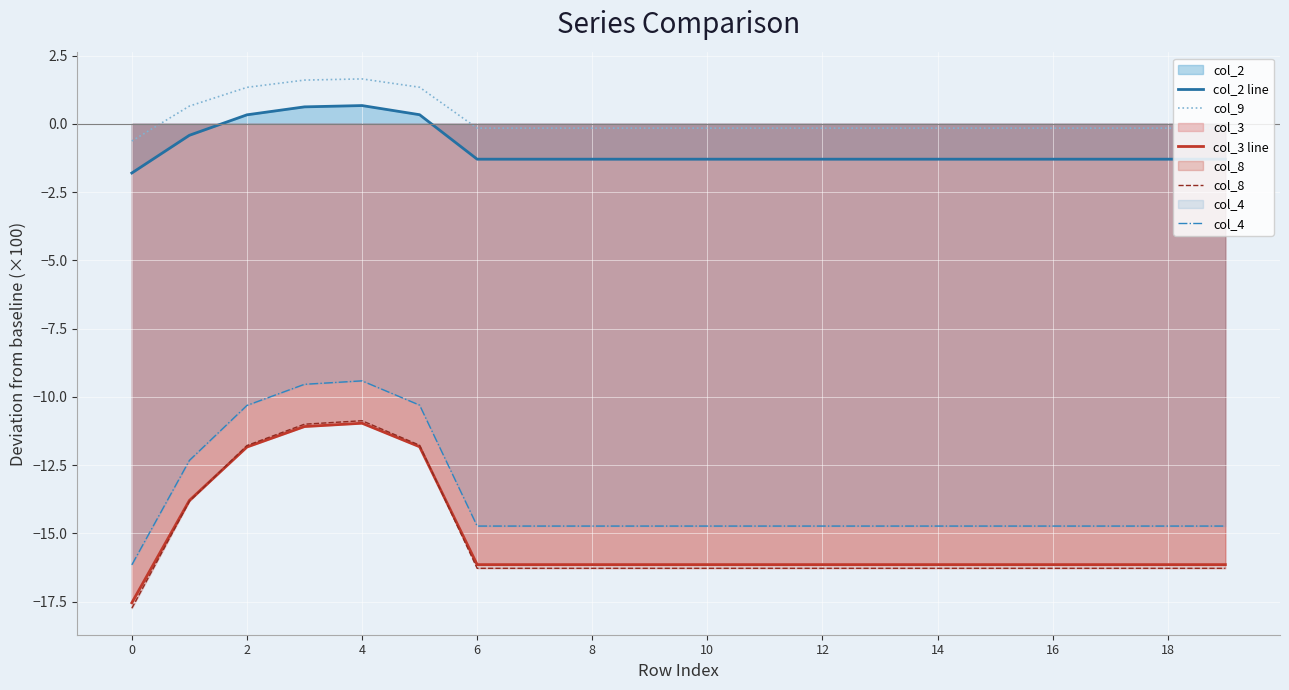

The col_4 series shows -23.0 at 12. True or false?

False